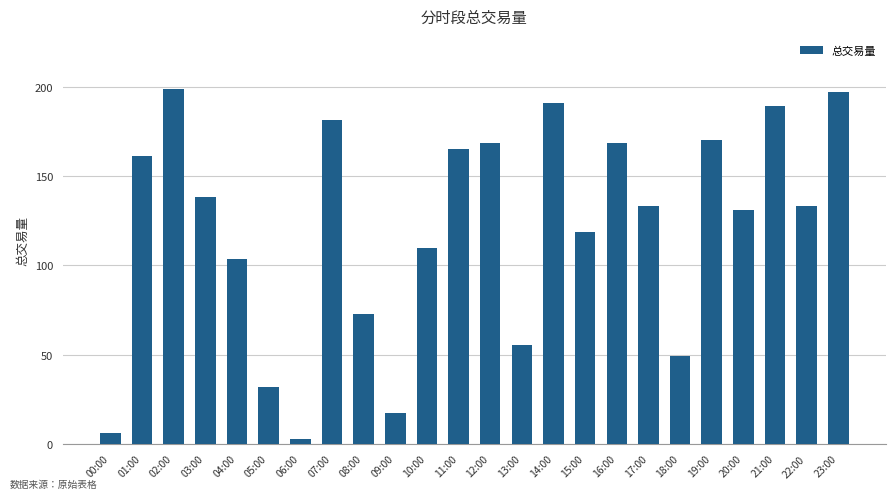

What is the difference between the second highest and minimum values?

194.3